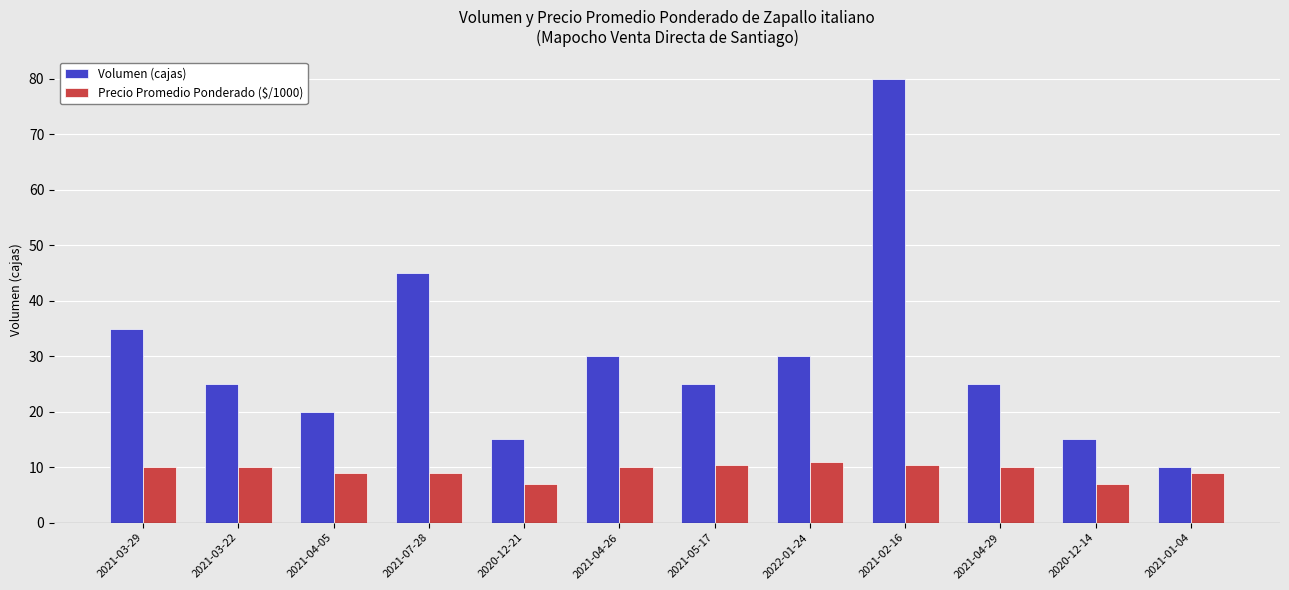

True or false: Volumen (cajas) has a value of 42.2 at 2021-04-26.

False